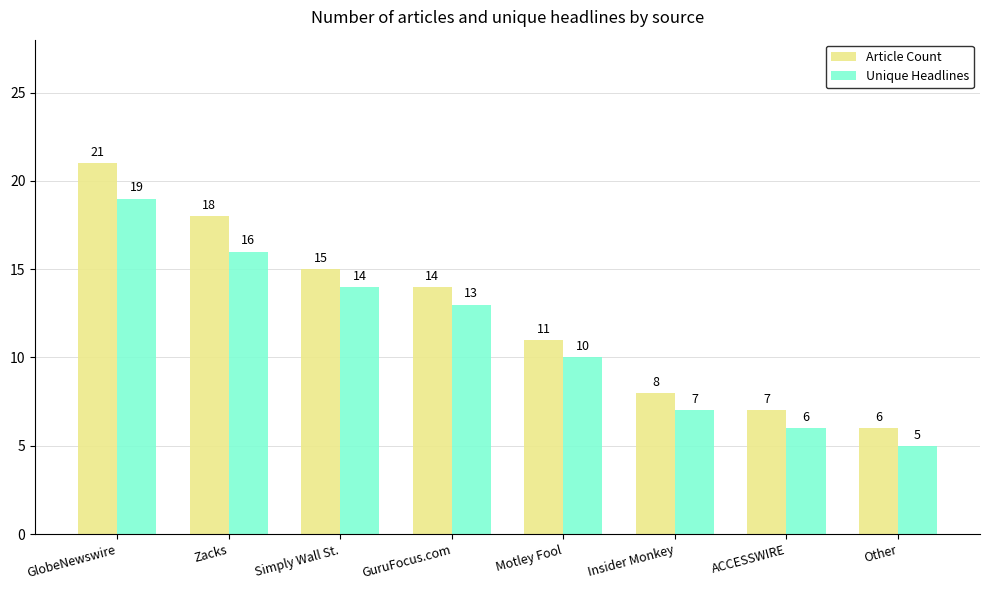

Reading left to right, transcribe all the data shown in this chart.

Article Count: GlobeNewswire=21	Zacks=18	Simply Wall St.=15	GuruFocus.com=14	Motley Fool=11	Insider Monkey=8	ACCESSWIRE=7	Other=6
Unique Headlines: GlobeNewswire=19	Zacks=16	Simply Wall St.=14	GuruFocus.com=13	Motley Fool=10	Insider Monkey=7	ACCESSWIRE=6	Other=5